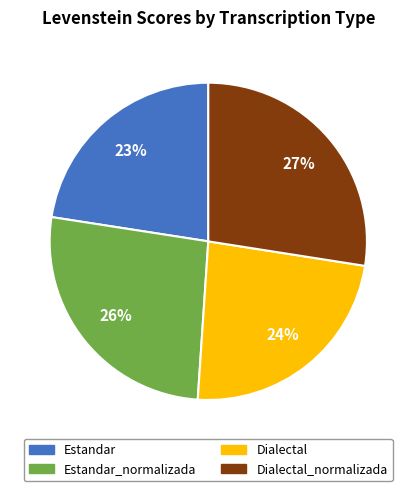

Is there a majority slice in this chart?

No